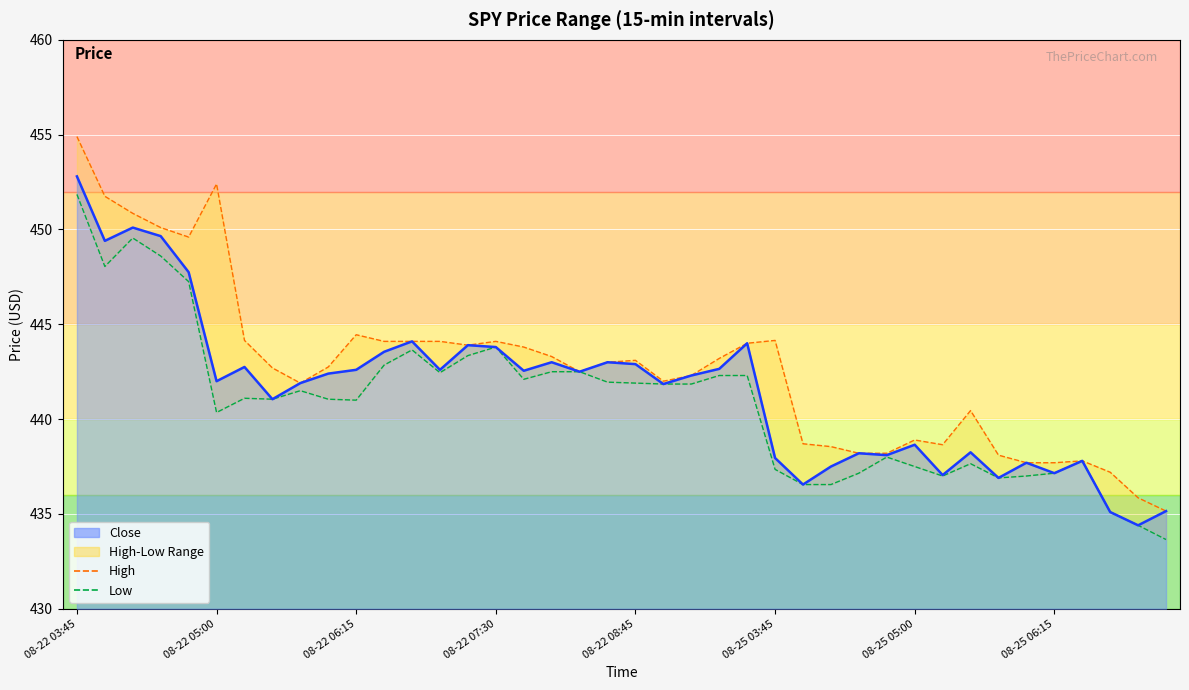

The Low series shows 436.9 at 33. True or false?

True